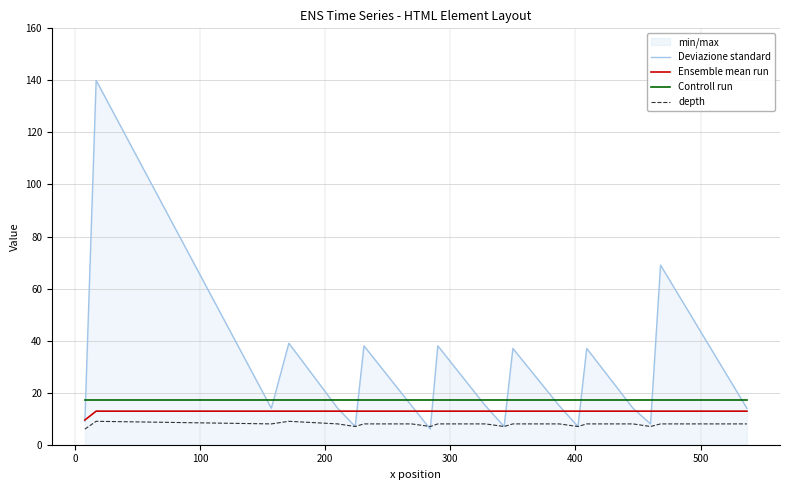

What is the greatest value displayed?

140.0